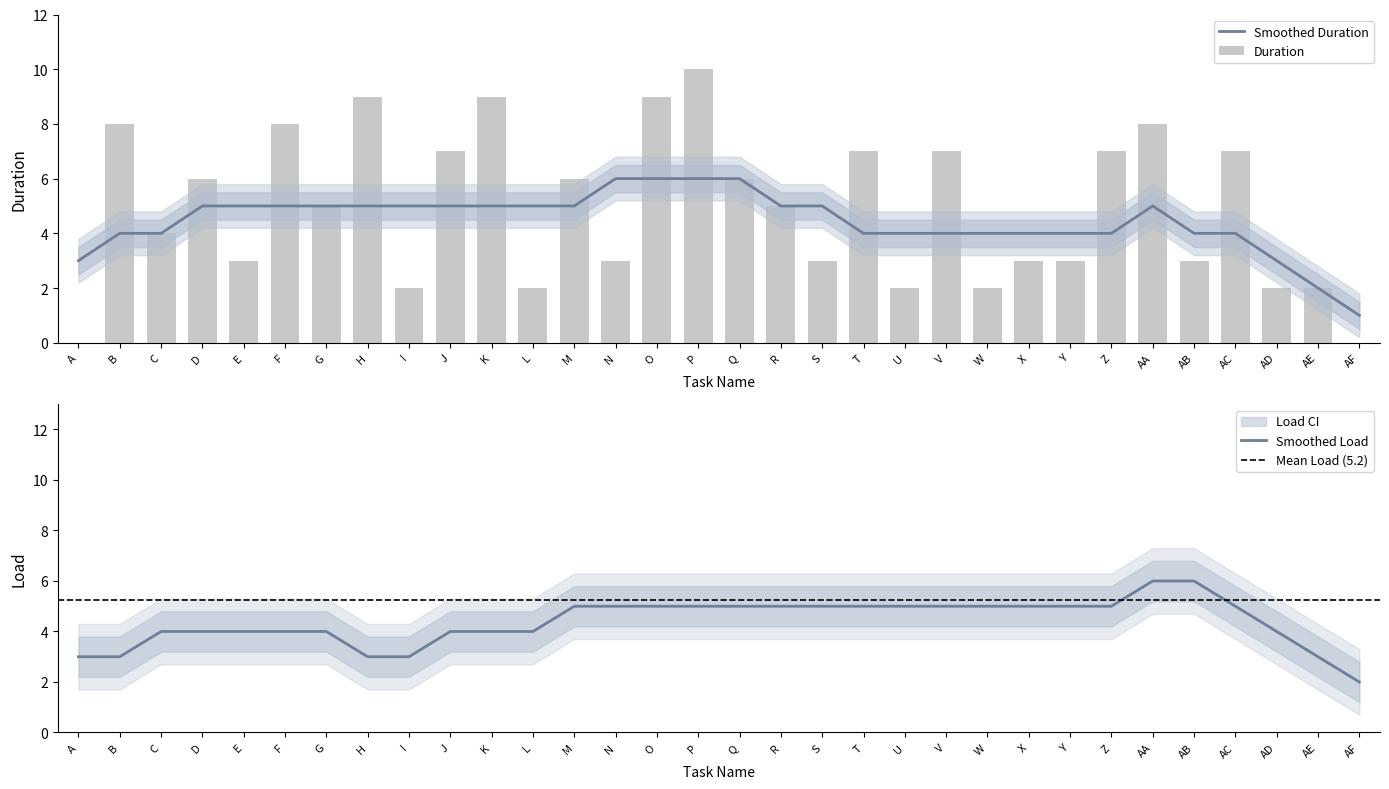

Reading right to left, list all the values displayed in this chart.

0	2	2	7	3	8	7	3	3	2	7	2	7	3	5	6	10	9	3	6	2	9	7	2	9	5	8	3	6	4	8	0